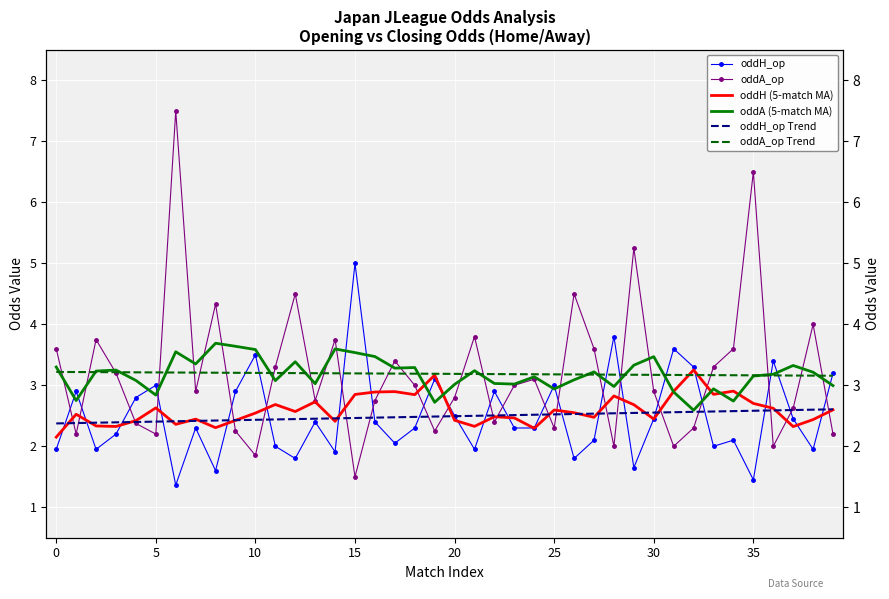

What is the value of the oddA_op point at the 30th from the left?

5.2